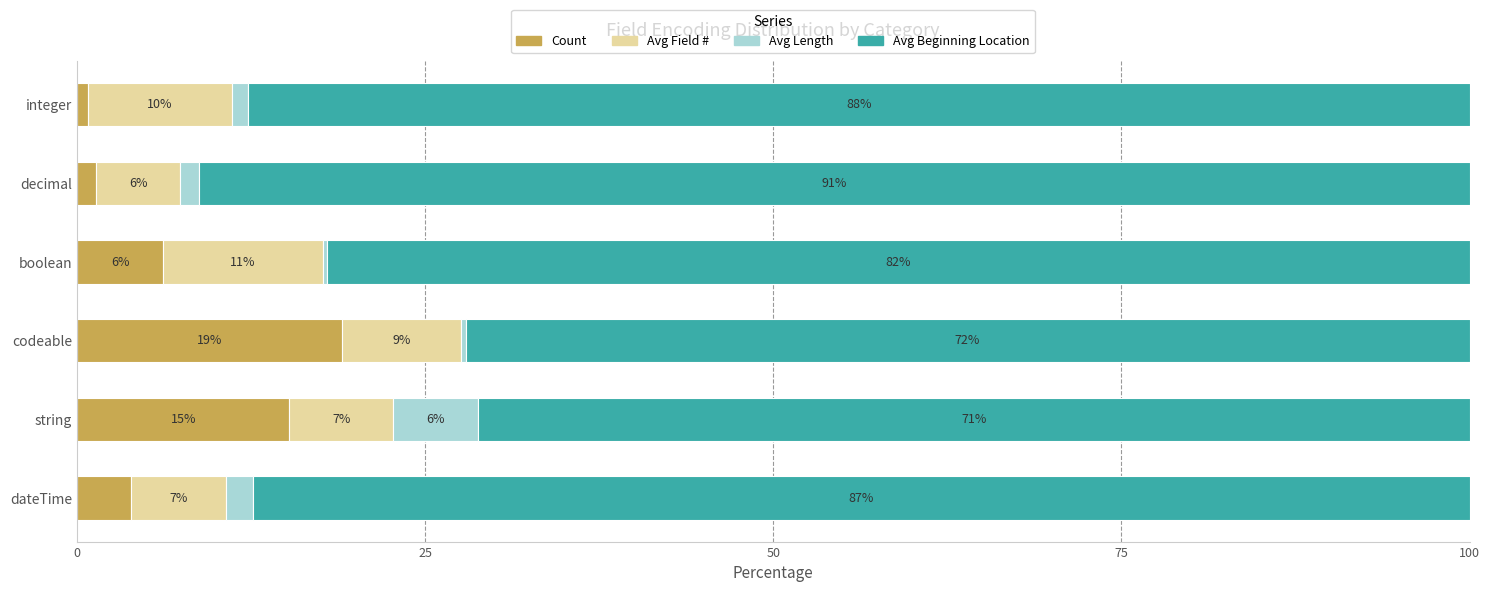

The Count series shows 5.9 at string. True or false?

False